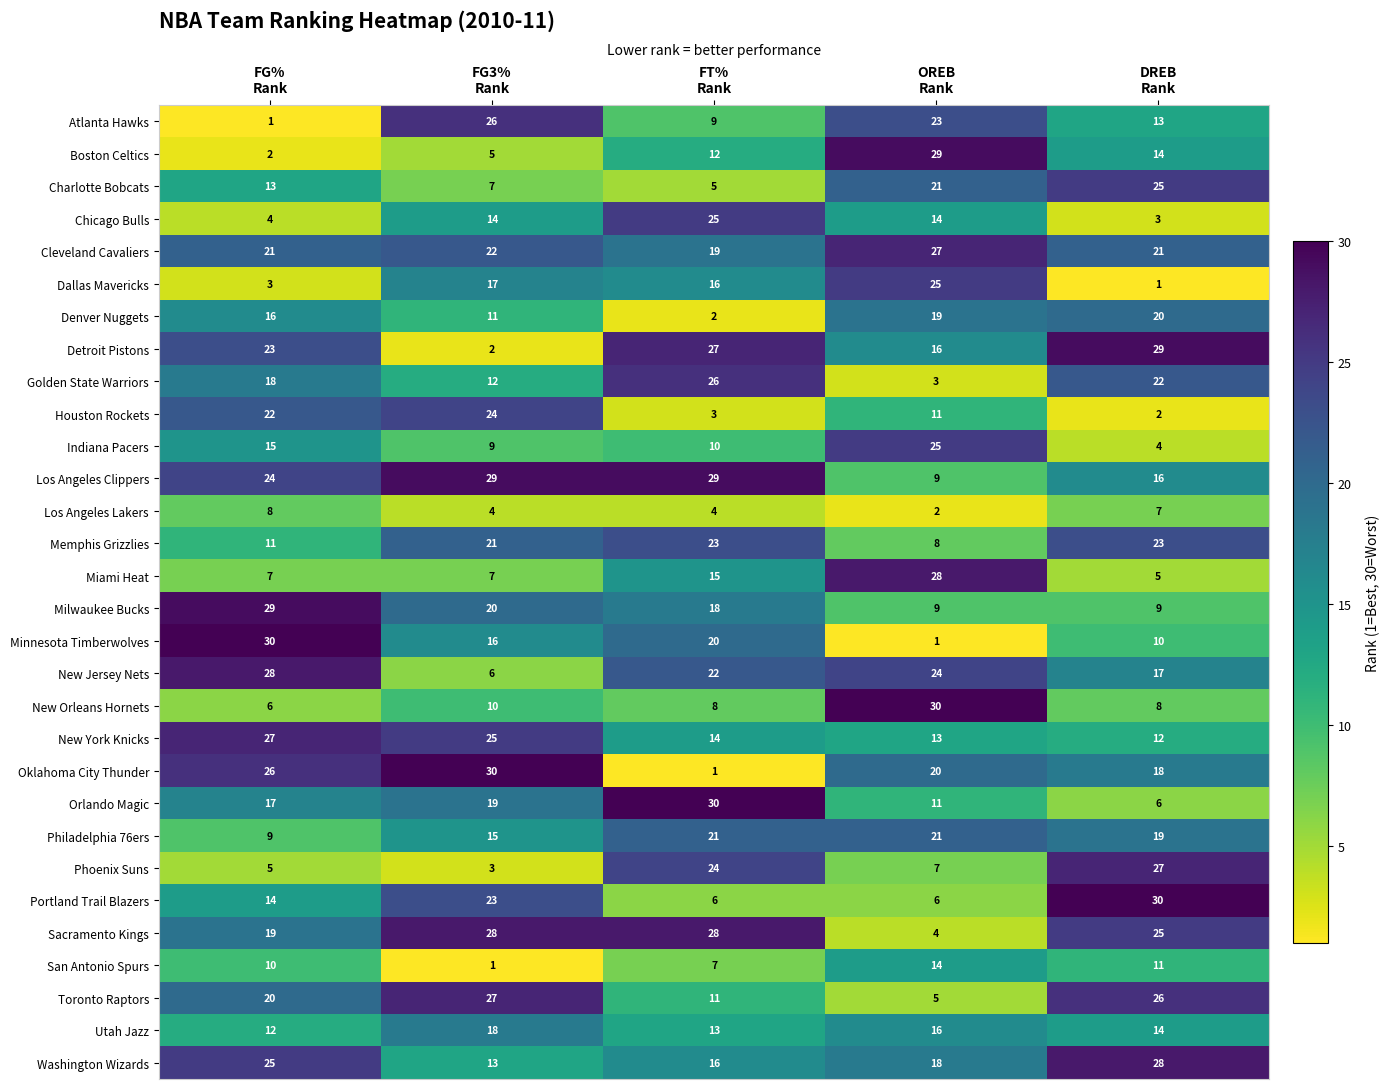

What is the difference between the maximum and minimum values in the Cleveland Cavaliers series?

8